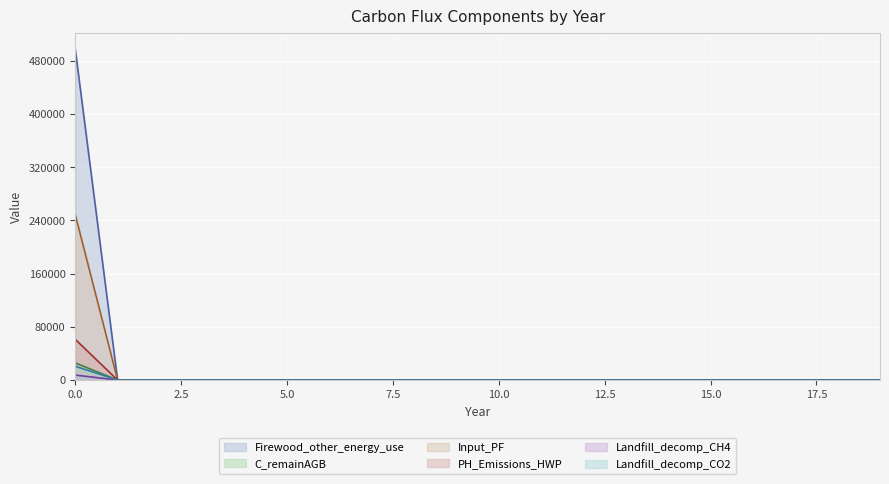

True or false: Landfill_decomp_CO2 and PH_Emissions_HWP intersect in this chart.

False